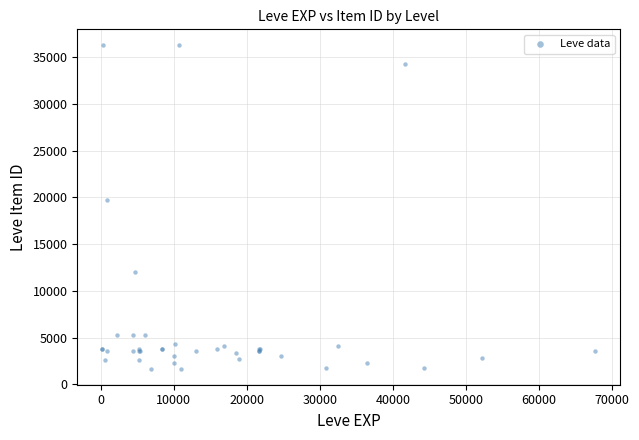

What Y value in the scatter plot is closest to 18967?

19744